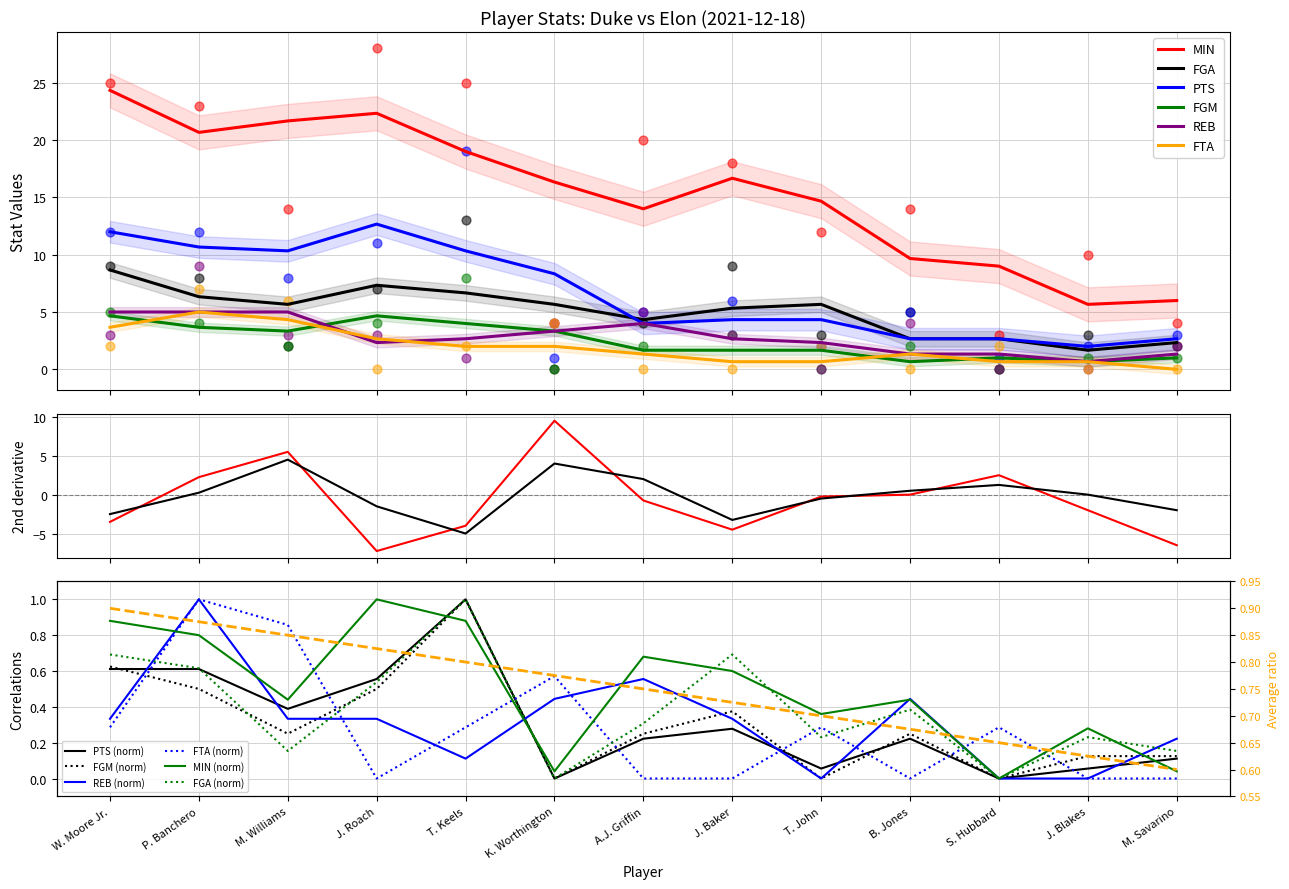

Which series has the largest Y range (max minus min)?

MIN